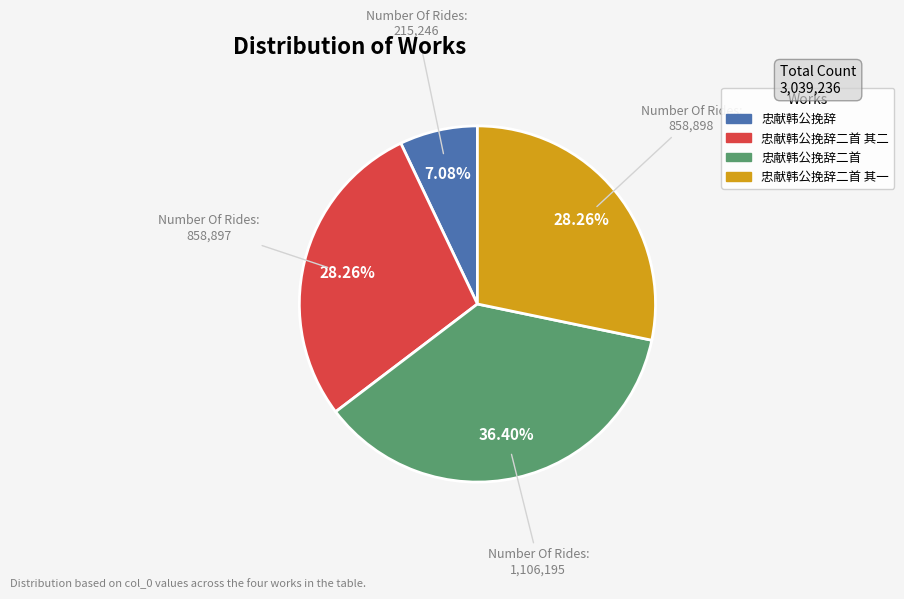

Does any single category account for the majority?

No